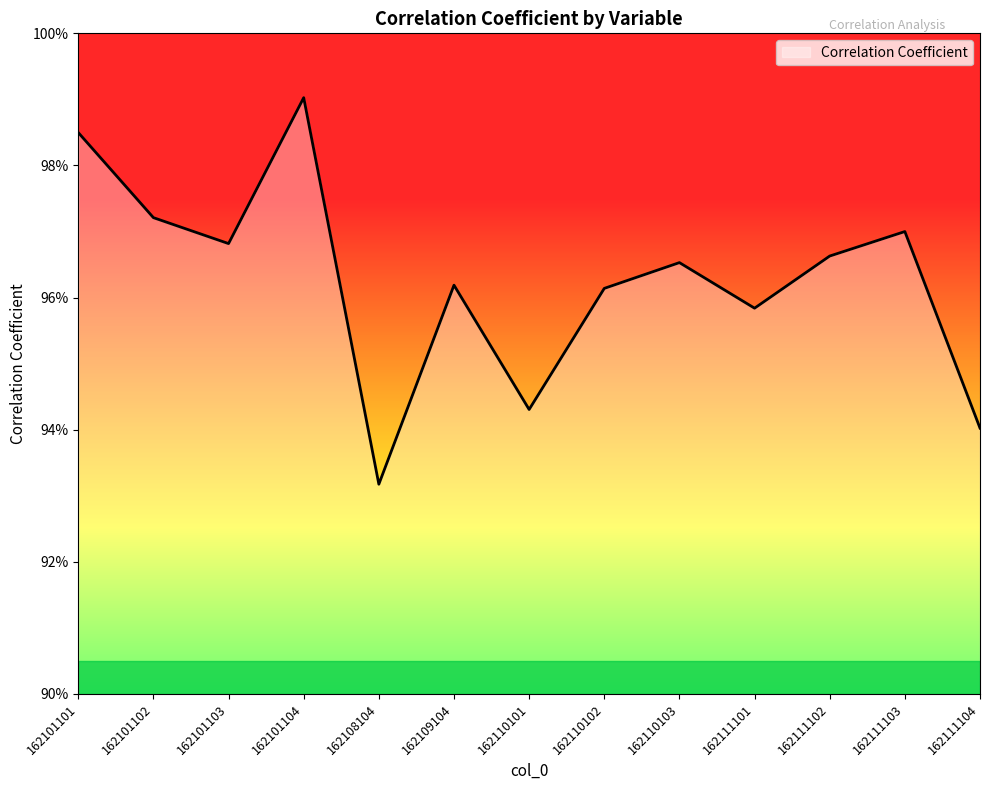

Is this an area chart (filled region under the line)?

Yes